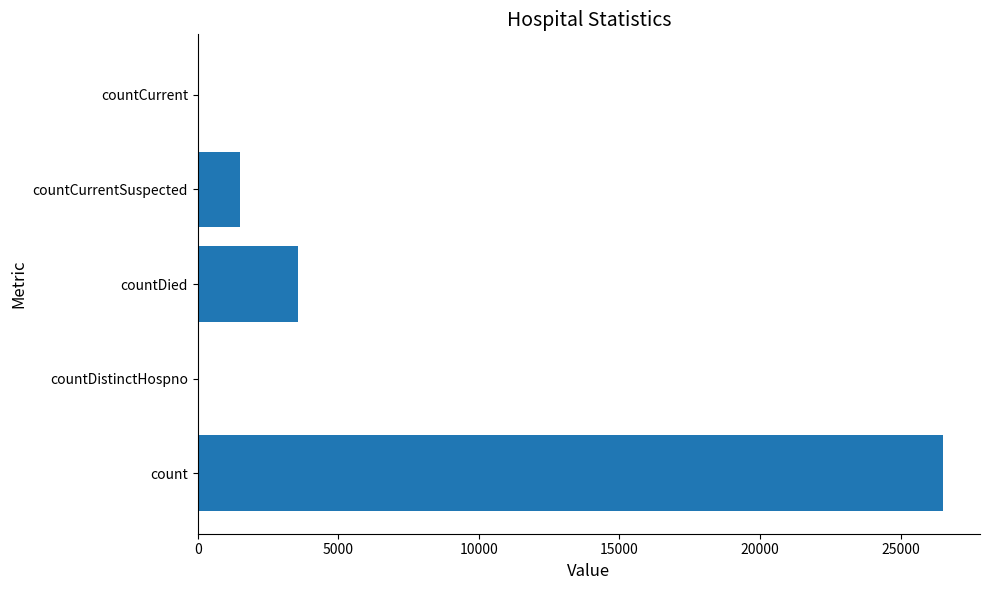

At which category does the chart reach its peak across all series?

count